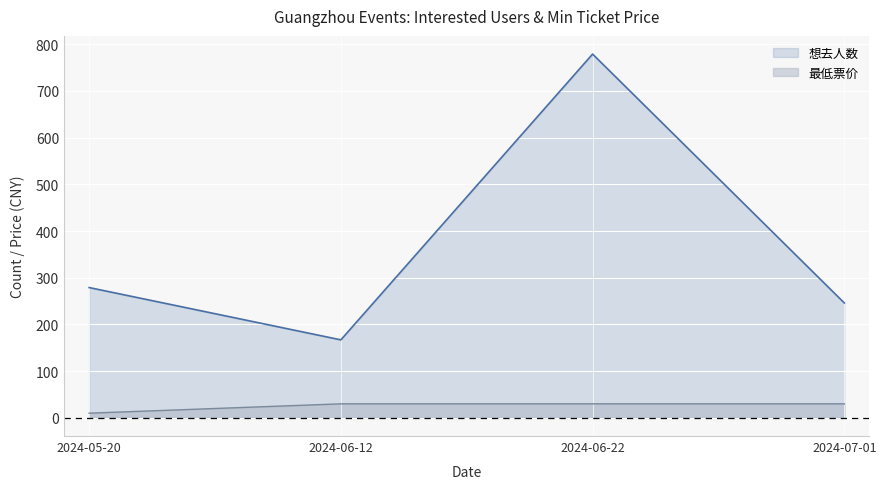

Is the value of 最低票价 at 2024-06-22 greater than the value of 想去人数 at 2024-05-20?

No